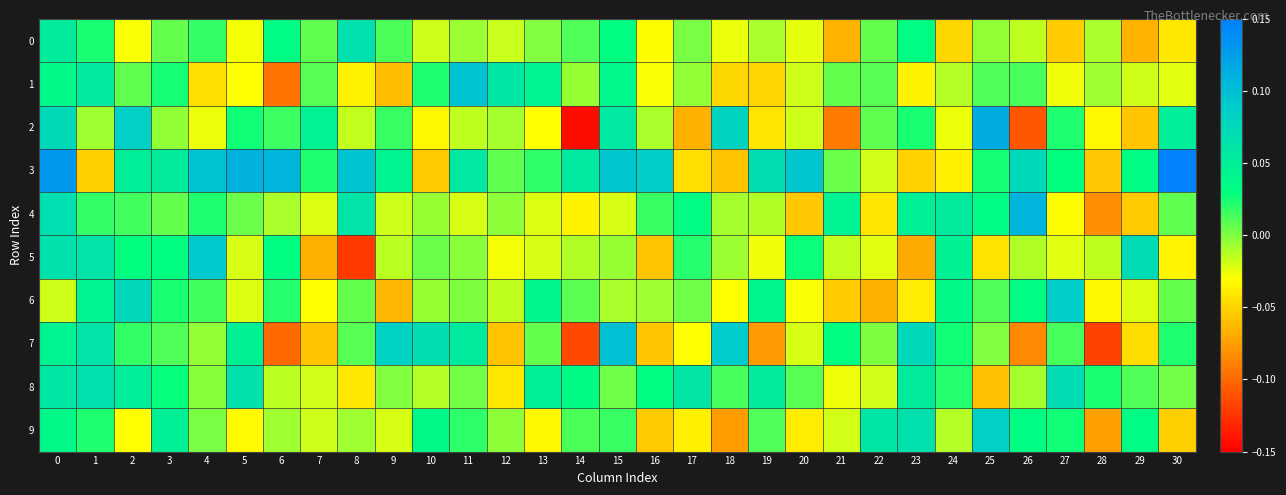

Which category has the highest value across all series?

30